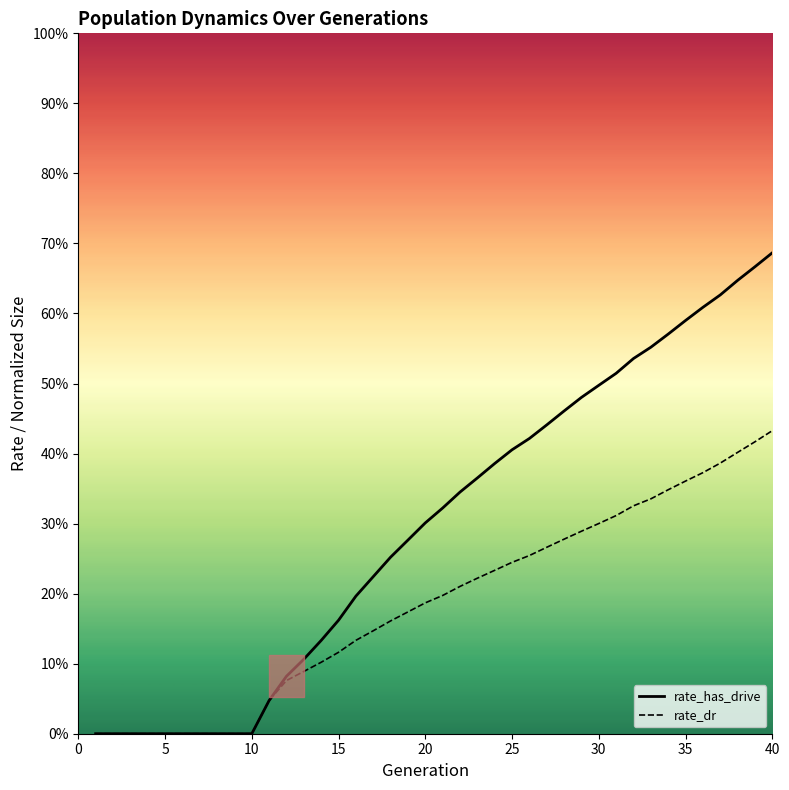

Which series has the largest total across all categories?

rate_has_drive